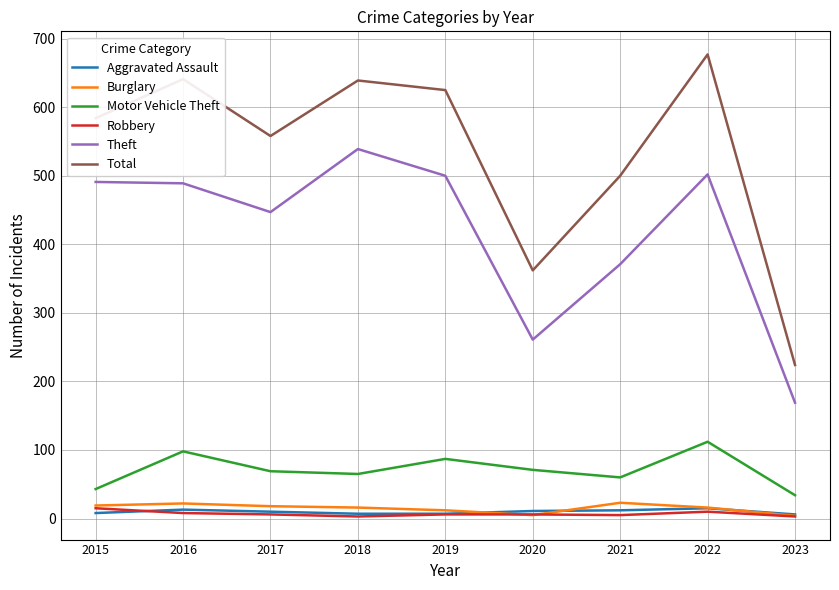

Is the value of Motor Vehicle Theft at 2022 greater than the value of Robbery at 2018?

Yes